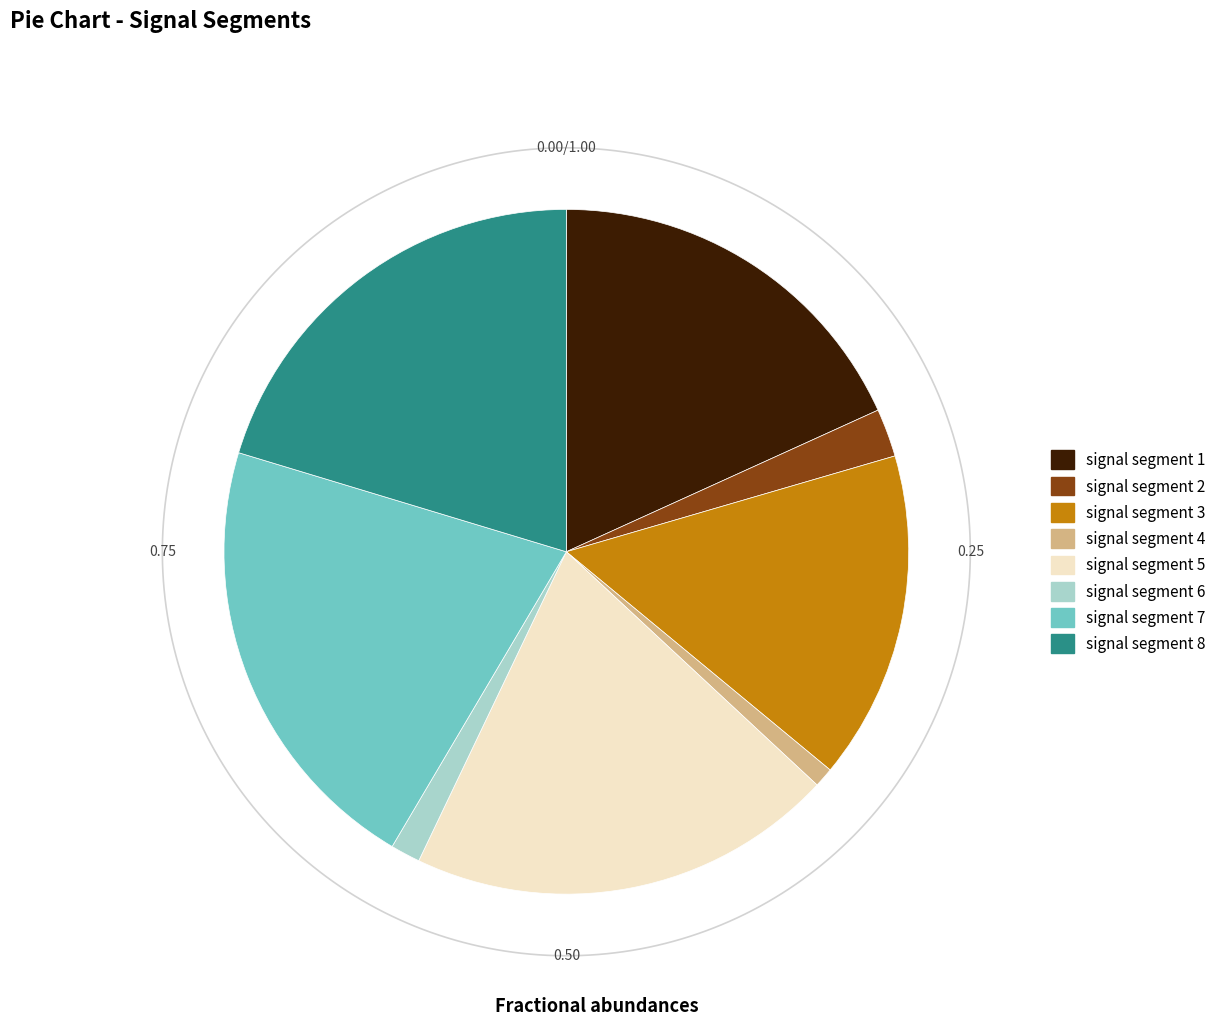

Is there a majority slice in this chart?

No